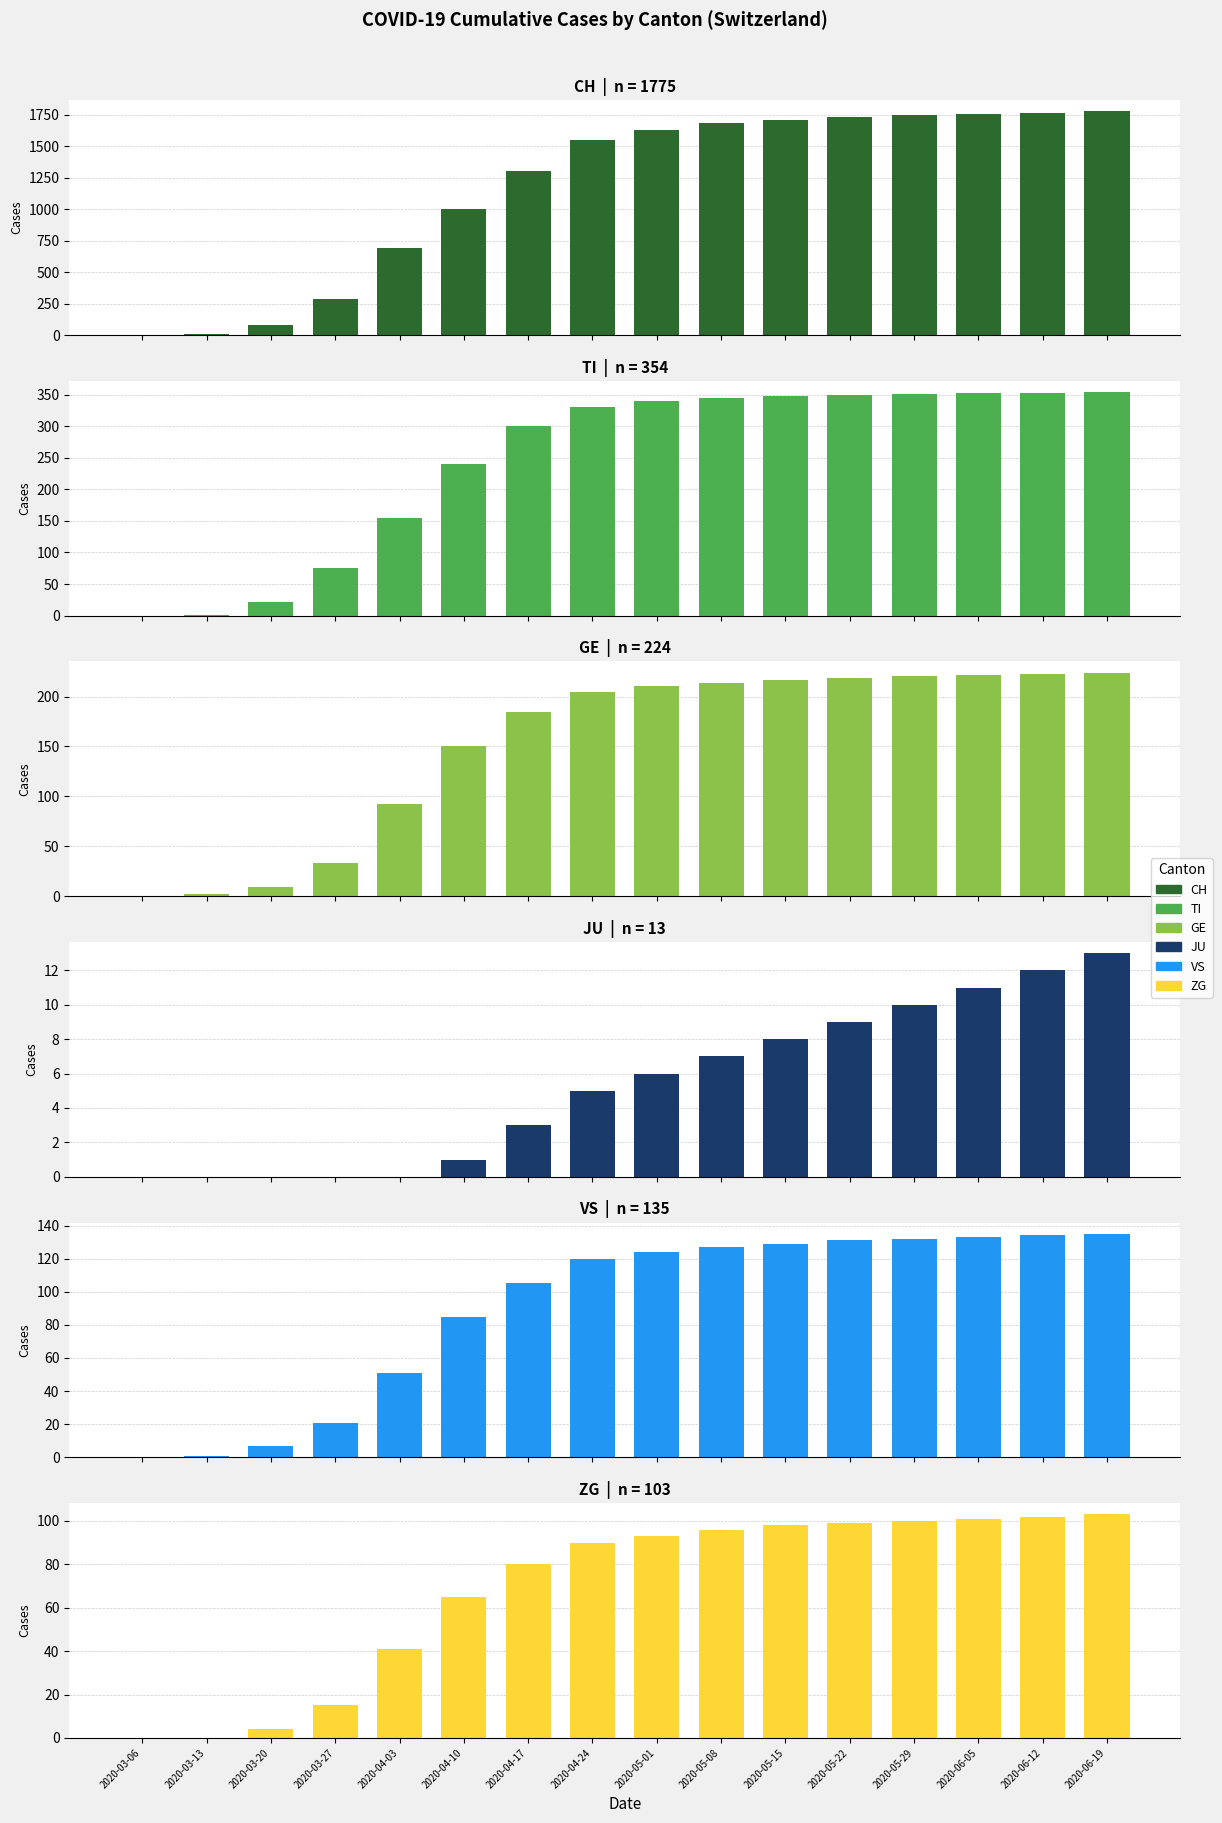

At which label does JU reach its peak?

2020-06-19